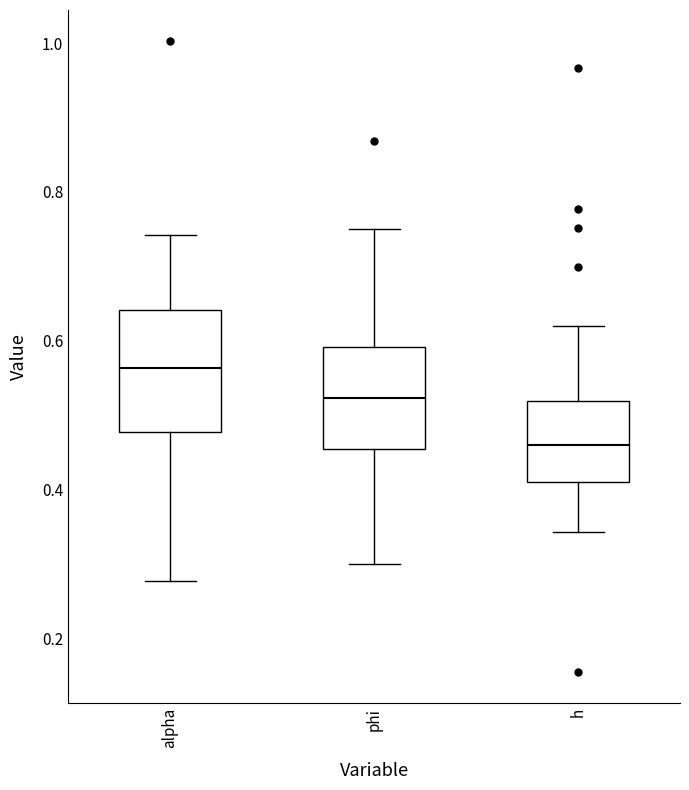

Reading left to right, read every box against the y-axis: the position of its median line, the range the box covers, and the ends of its whiskers. The values are not printed on the chart, so give them approximately, as read against the axis.

alpha: median 0.56, box 0.48 to 0.64, whiskers 0.28 to 0.74
phi: median 0.52, box 0.46 to 0.60, whiskers 0.30 to 0.76
h: median 0.46, box 0.42 to 0.52, whiskers 0.34 to 0.62